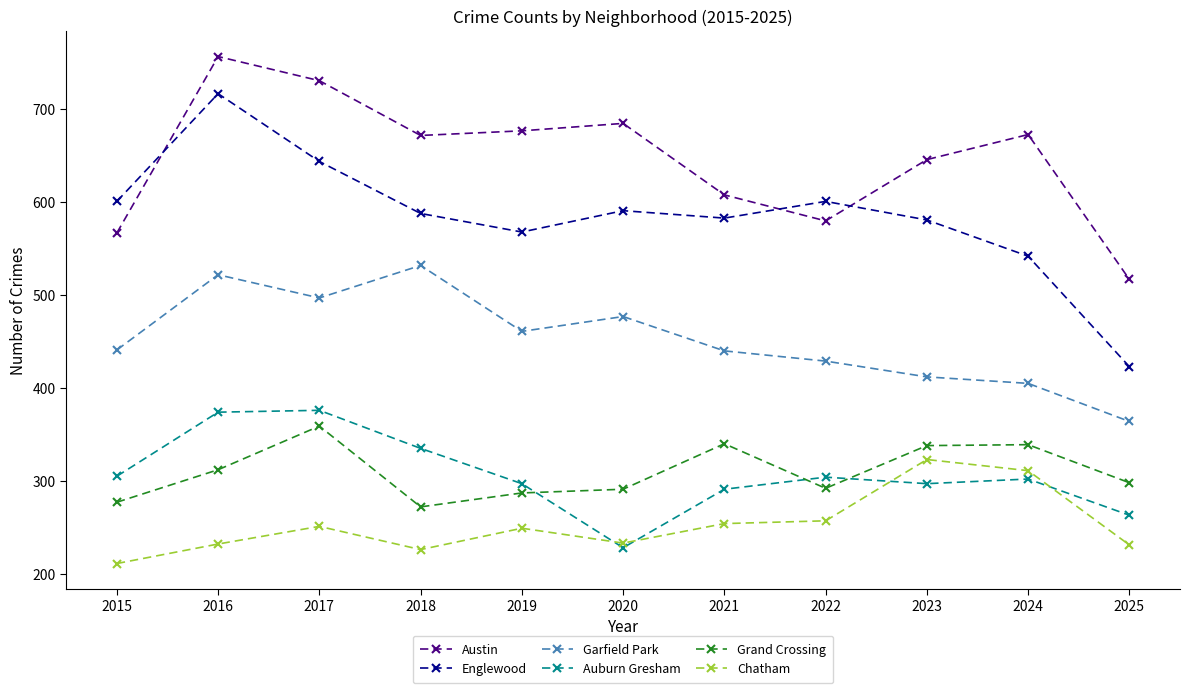

At which label is Chatham closest to 267?

2022